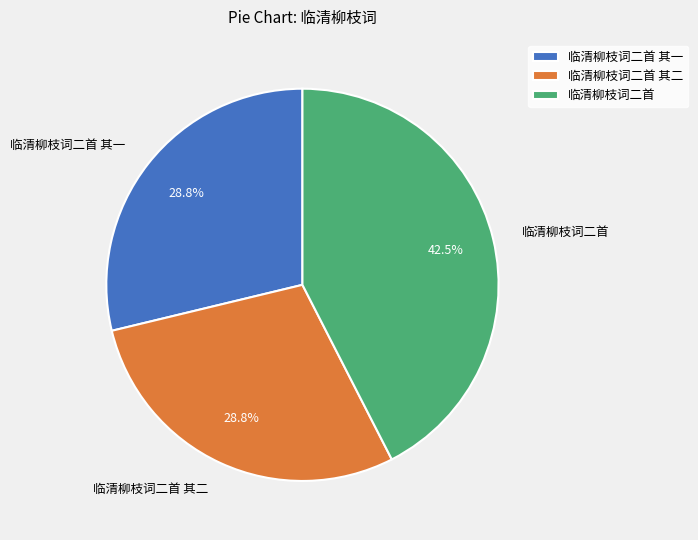

True or false: 临清柳枝词二首 accounts for 57% of the total.

False